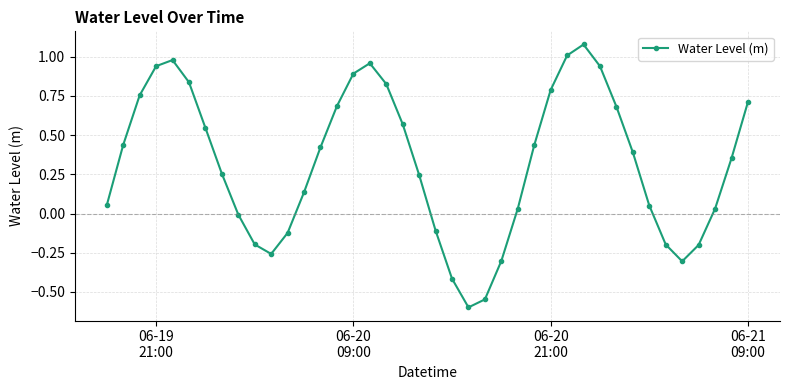

What is the difference between the maximum and minimum values?

1.7